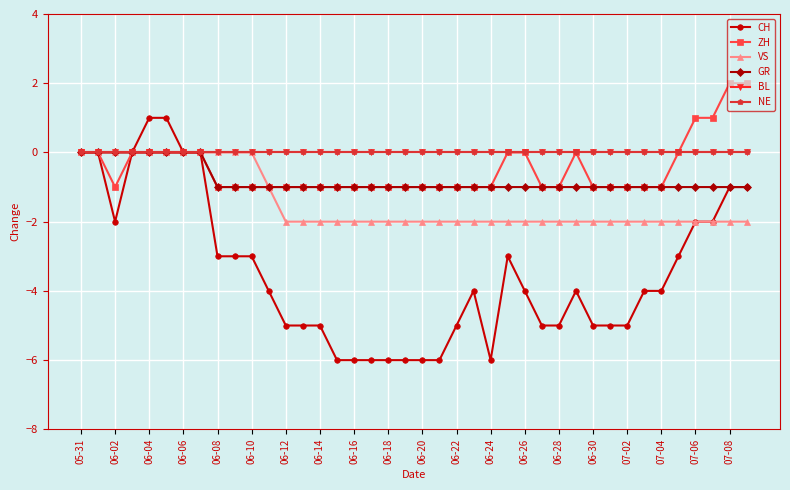

Is this an area chart (filled region under the line)?

No